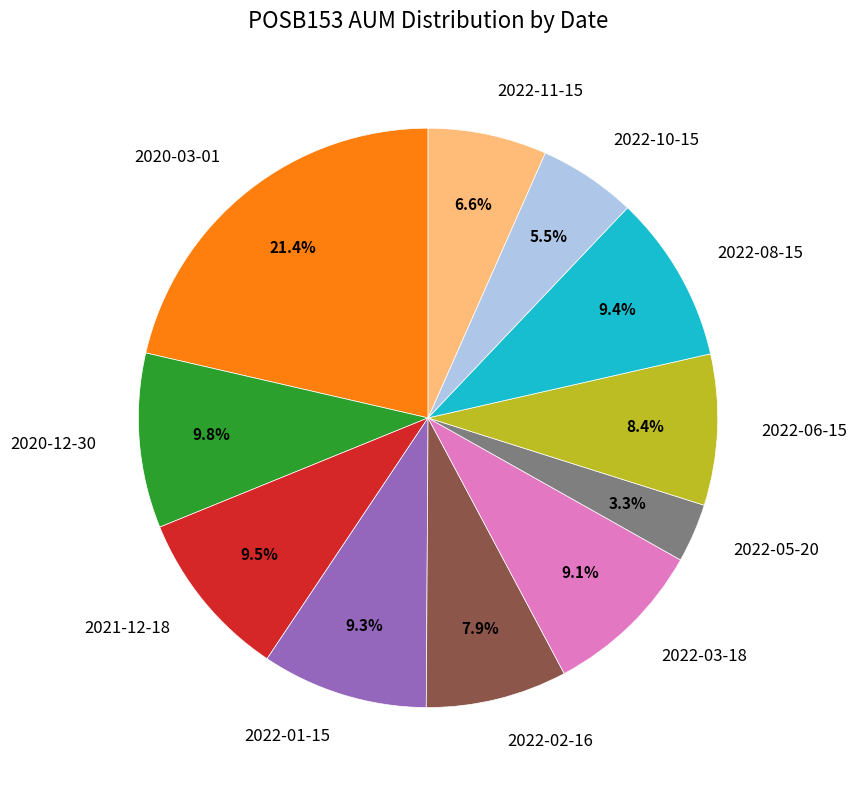

How many slices are in this pie chart?

11